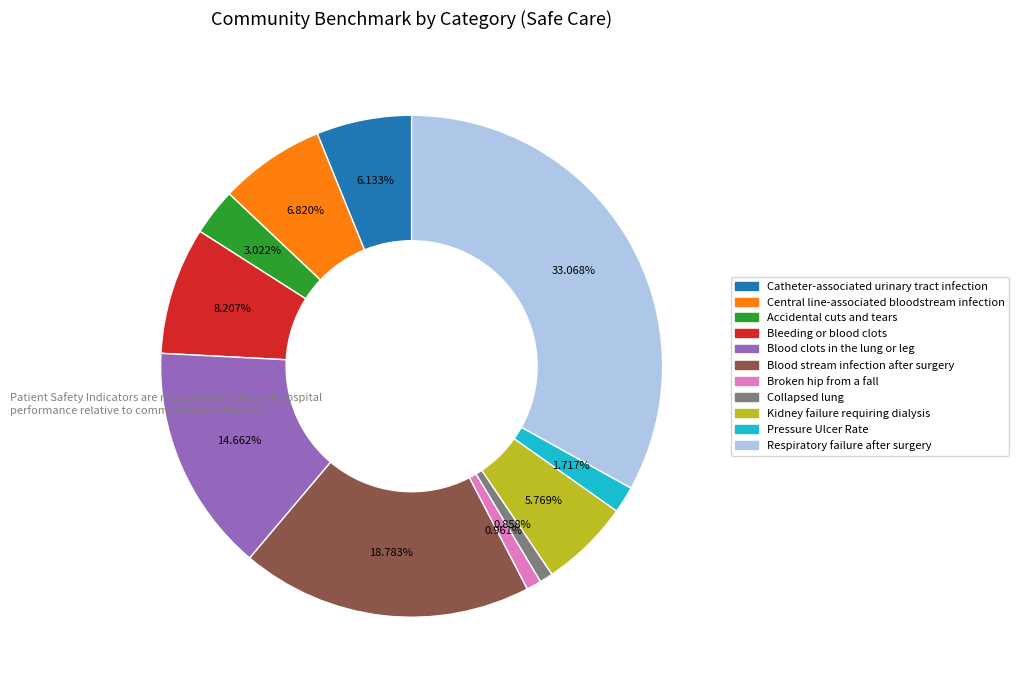

Does Pressure Ulcer Rate account for over 50% of the chart?

No